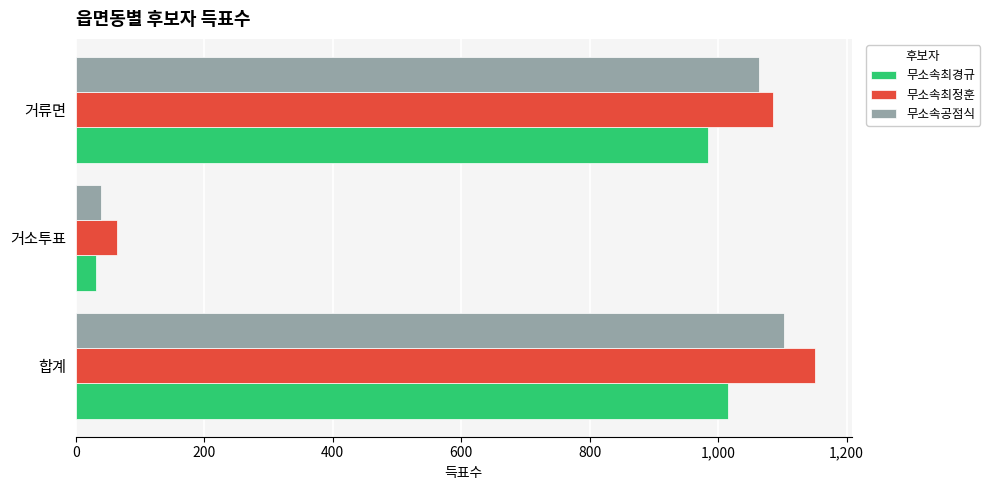

At which category does the chart reach its peak across all series?

합계